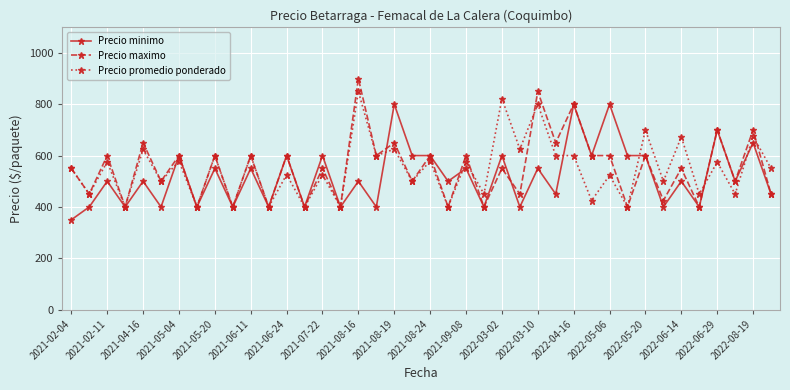

What is the average value of the Precio maximo series?

549